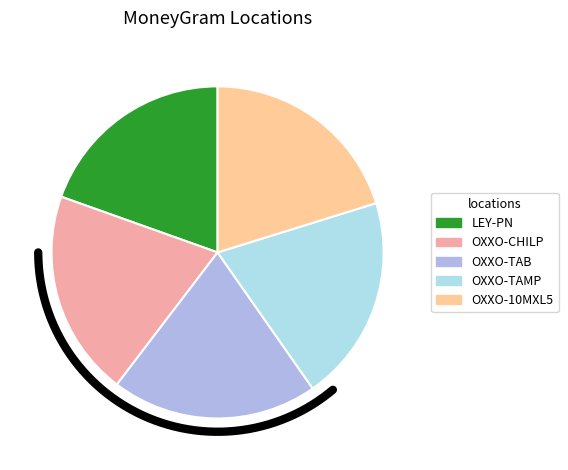

What is the largest slice in the pie chart?

CADENA COMERCIAL OXXO SA DE CV - #10MXL5